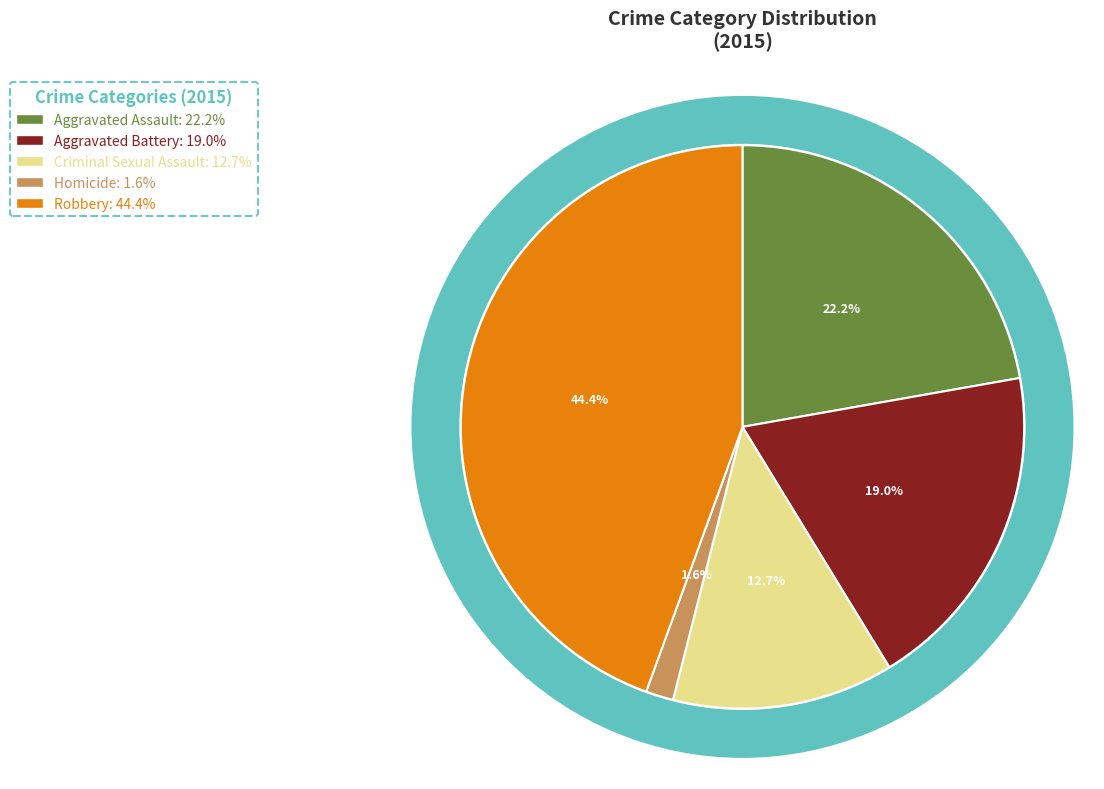

What percentage is the Aggravated Assault slice, to the nearest percent?

22%